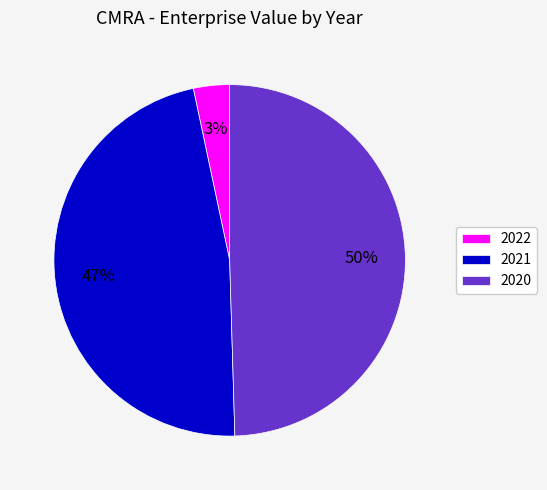

Which slice is the largest?

2020